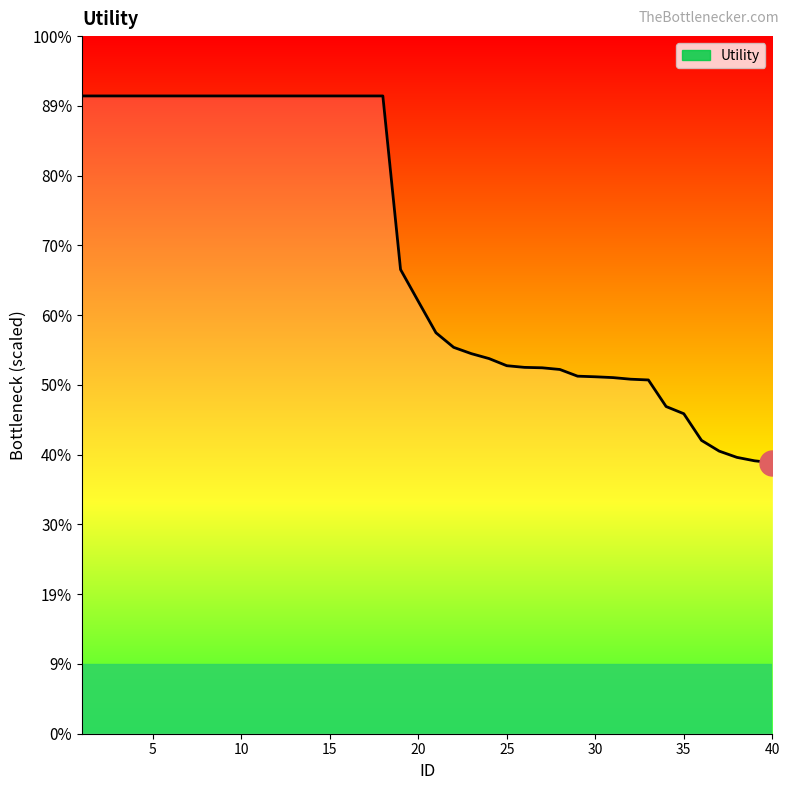

Does the chart have visible grid lines?

No